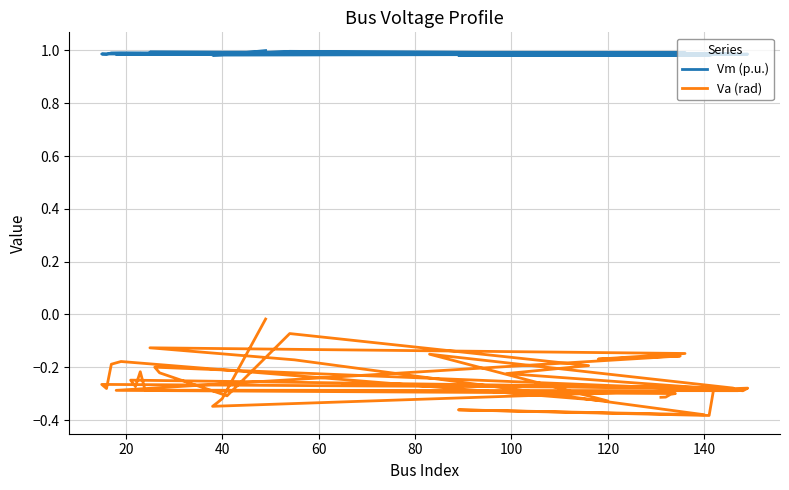

The value of Vm (p.u.) at 60 is 1.0. True or false?

True